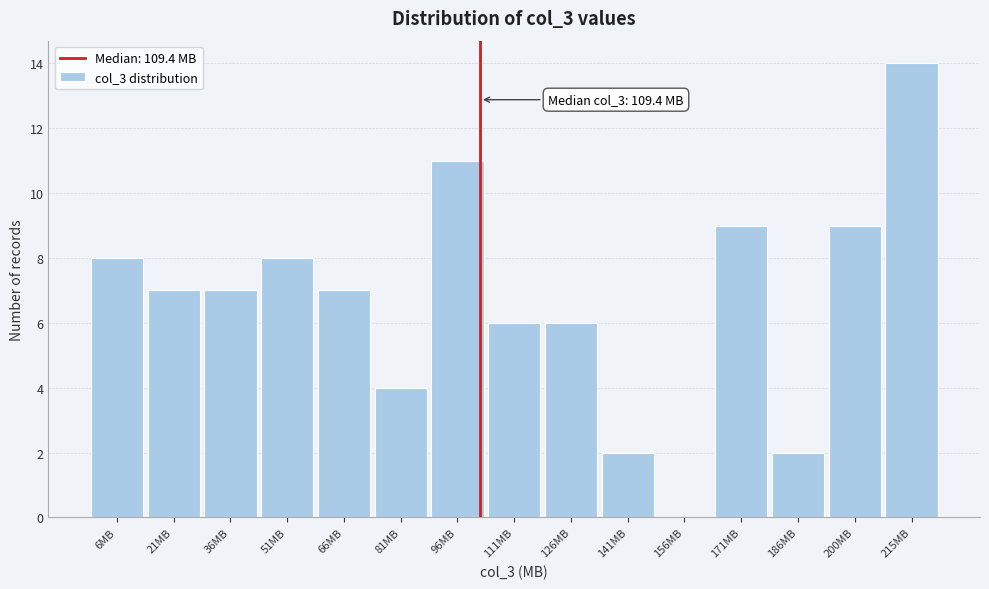

Reading left to right, list all the values displayed in this chart.

6MB=8	21MB=7	36MB=7	51MB=8	66MB=7	81MB=4	96MB=11	111MB=6	126MB=6	141MB=2	156MB=0	171MB=9	186MB=2	200MB=9	215MB=14